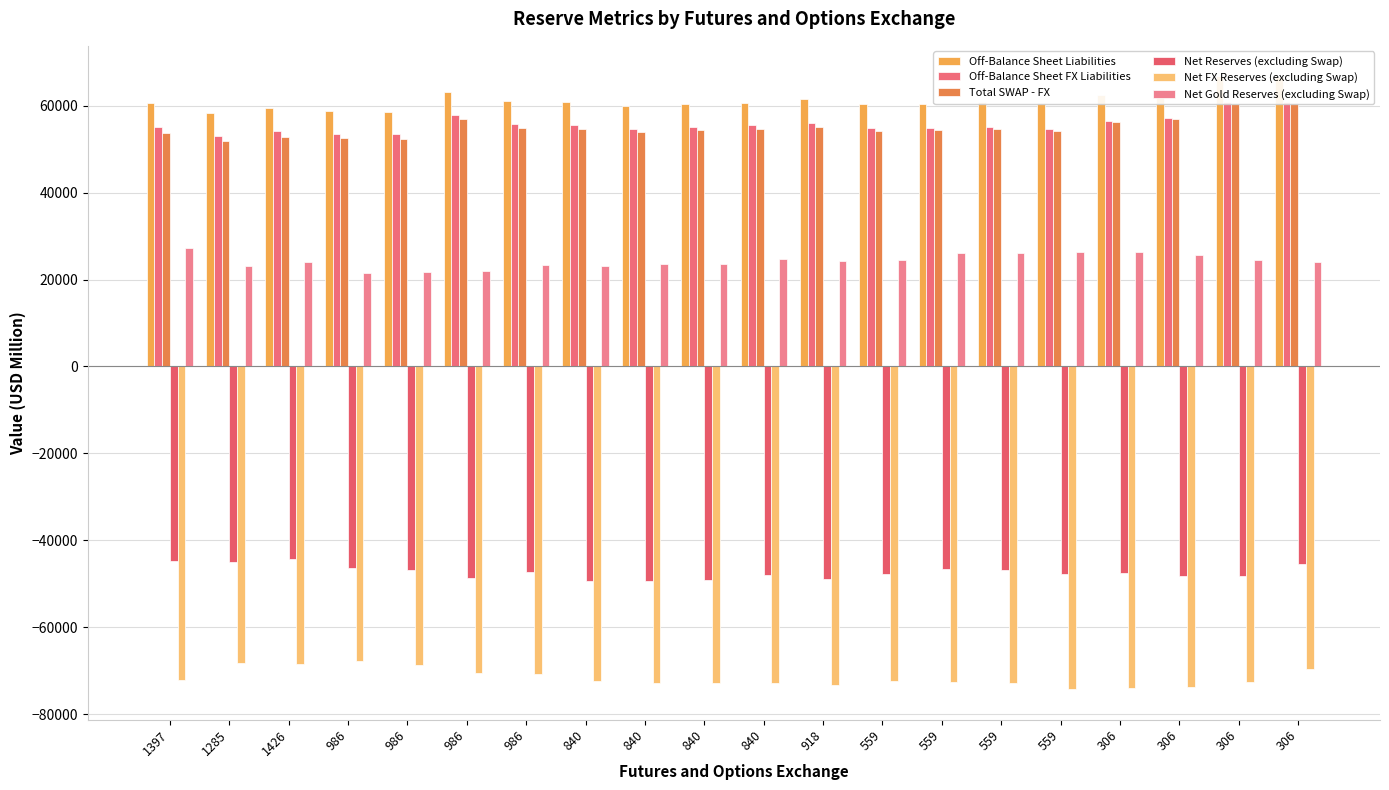

What is the greatest value displayed?

66718